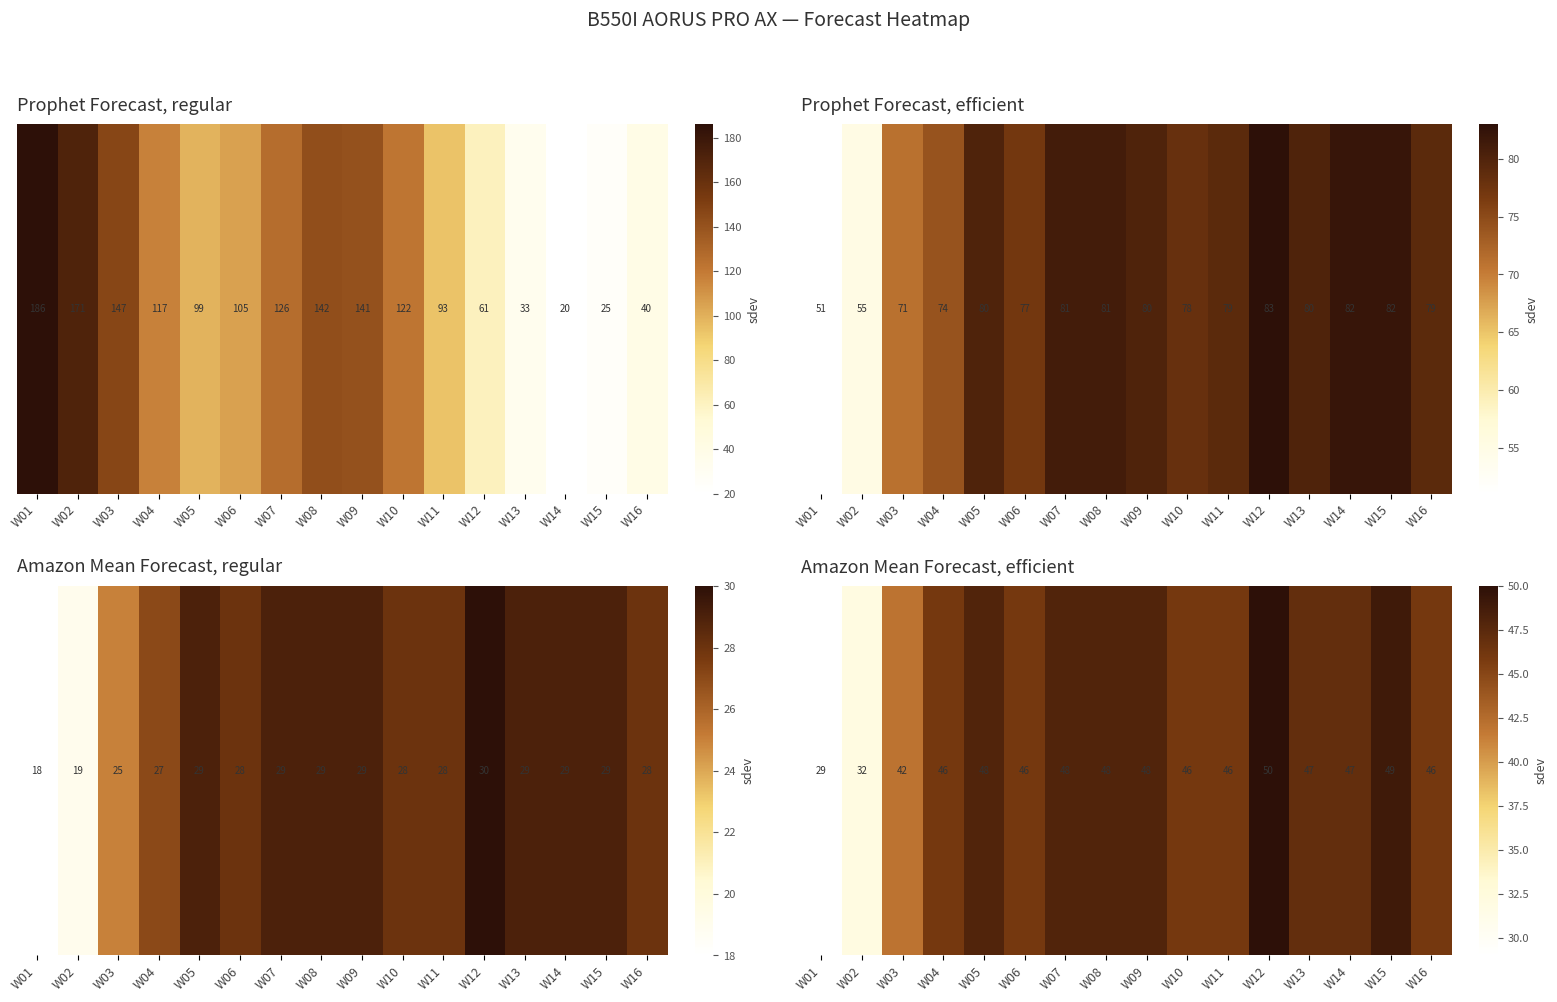

Rank the categories by value from highest to lowest.

W12, W15, W05, W07, W08, W09, W13, W14, W04, W06, W10, W11, W16, W03, W02, W01